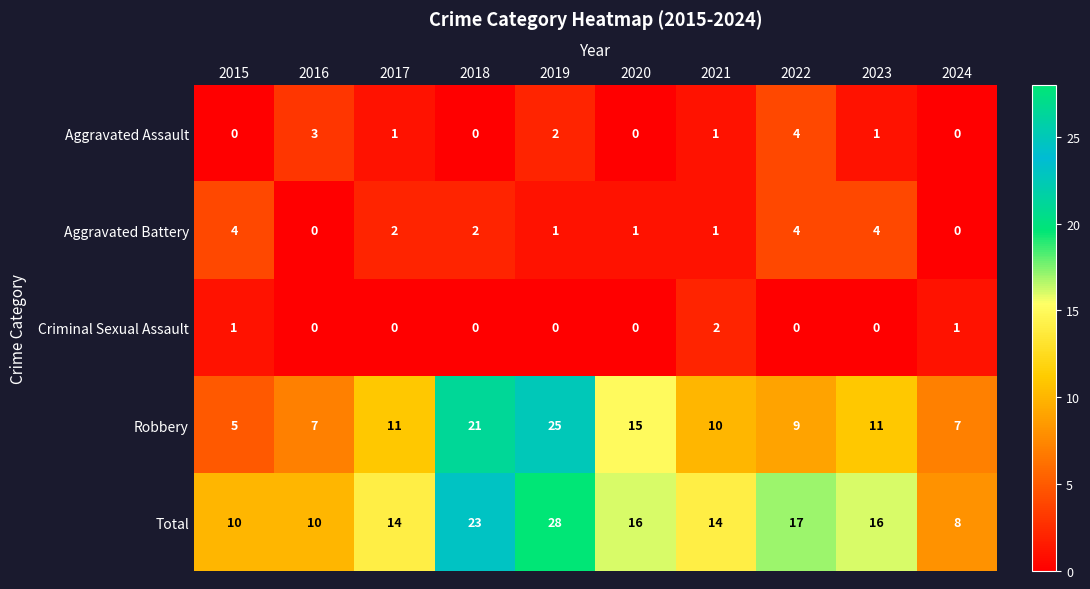

Which label corresponds to the largest value in the chart?

2019